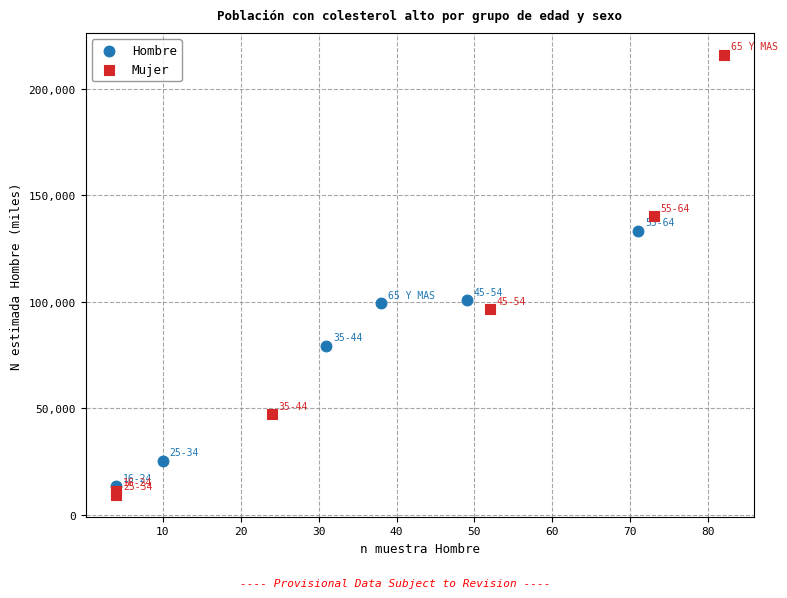

What are all the series names shown in the legend?

Hombre, Mujer